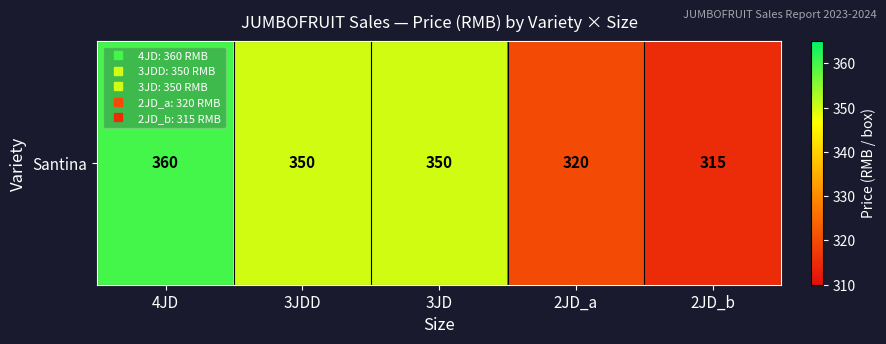

What is the minimum value shown in the chart?

315